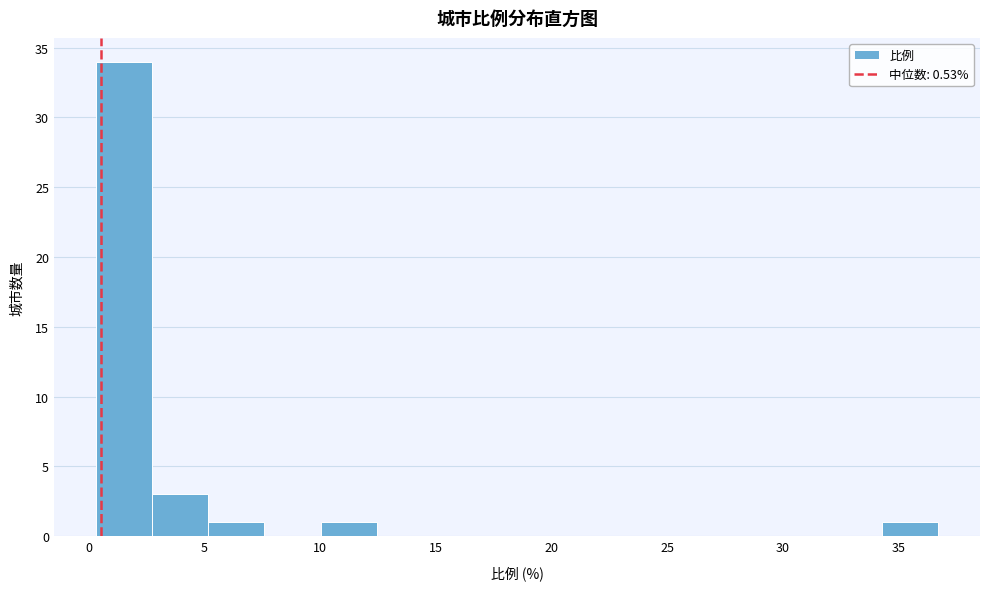

Reading left to right, transcribe this chart: for each bar, give the range it covers on the x-axis and its height. Neither the bar edges nor the heights are printed on the chart, so give them approximately, as read against the axes.

0.5 to 2.5: 34
2.5 to 5.0: 3
5.0 to 7.5: 1
7.5 to 10.0: 0
10.0 to 12.5: 1
12.5 to 15.0: 0
15.0 to 17.5: 0
17.5 to 19.5: 0
19.5 to 22.0: 0
22.0 to 24.5: 0
24.5 to 27.0: 0
27.0 to 29.5: 0
29.5 to 32.0: 0
32.0 to 34.5: 0
34.5 to 36.5: 1